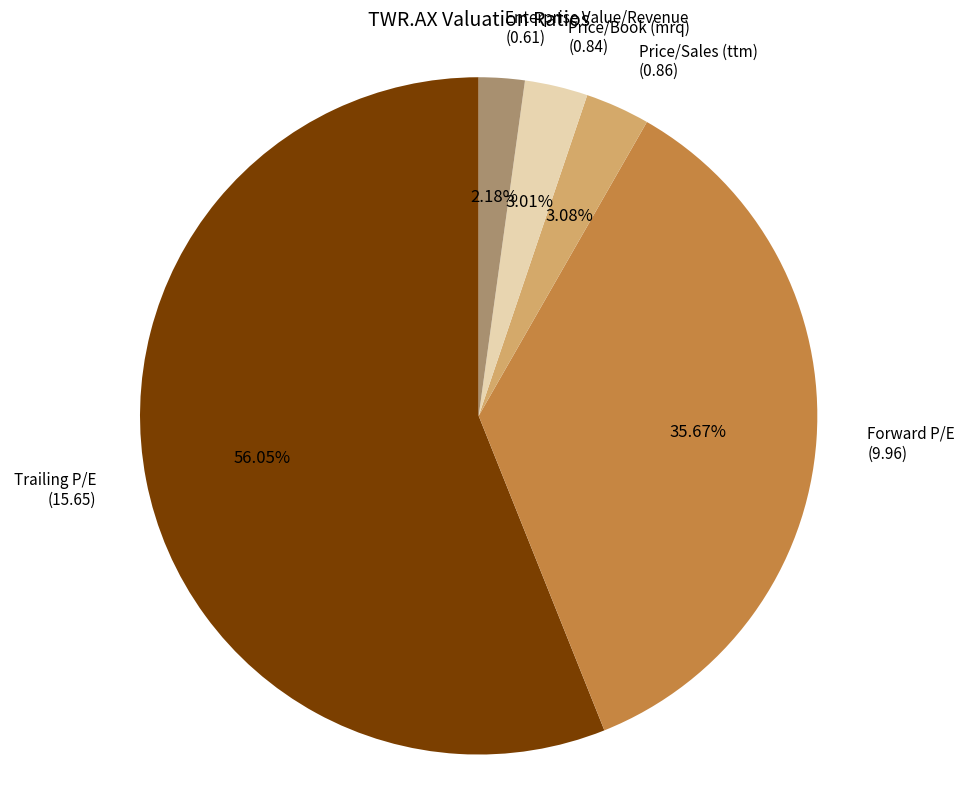

The Price/Book (mrq) slice represents 3% of the pie. True or false?

True